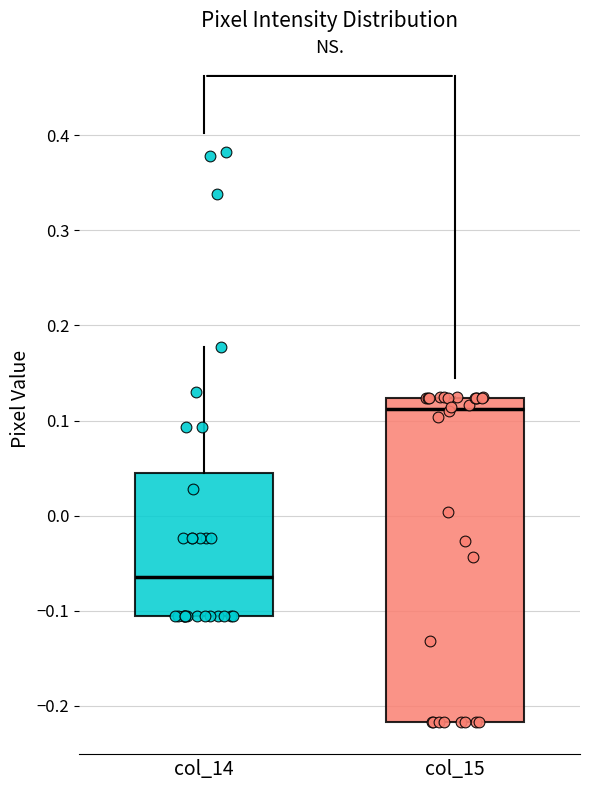

Where is the lower edge of the box for col_15 on the y-axis? The values are not printed on the chart, so give them approximately, as read against the axis.

-0.22